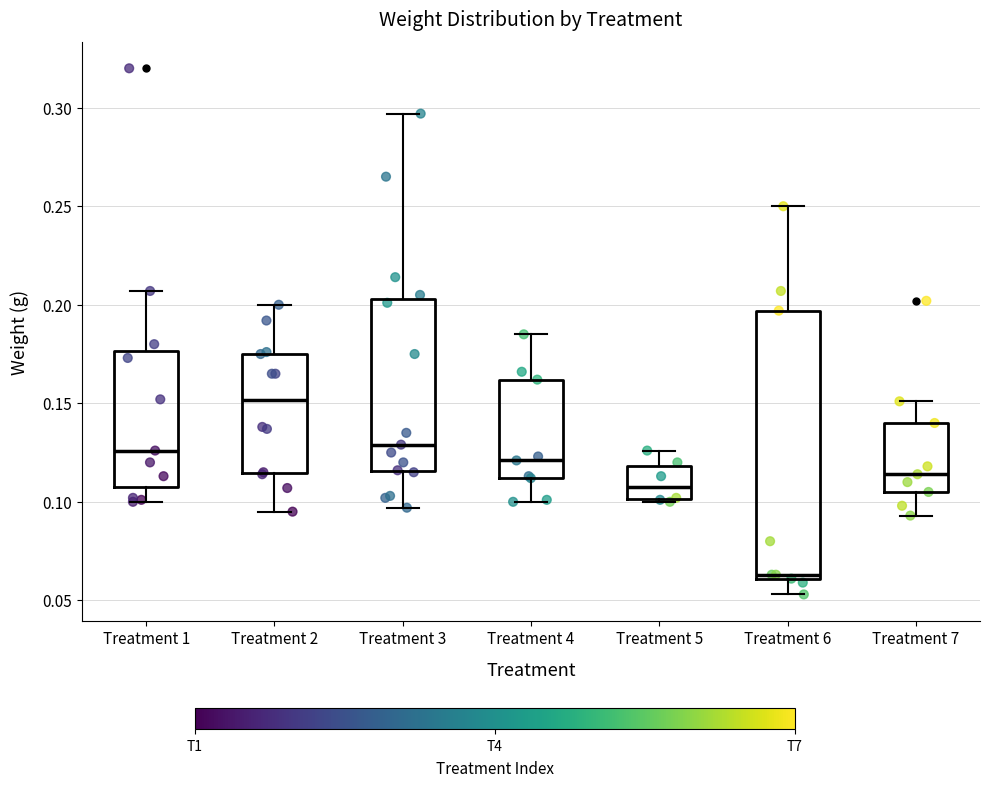

Where is the upper edge of the box for Treatment 3 on the y-axis? The values are not printed on the chart, so give them approximately, as read against the axis.

0.205